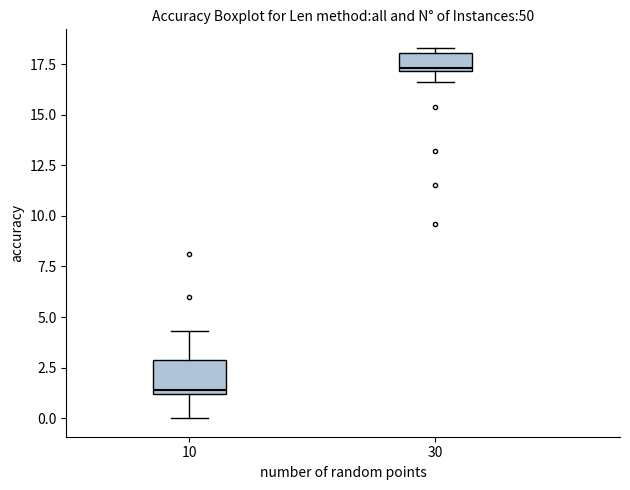

Comparing the boxes themselves (not the whiskers), which one is the tallest?

10